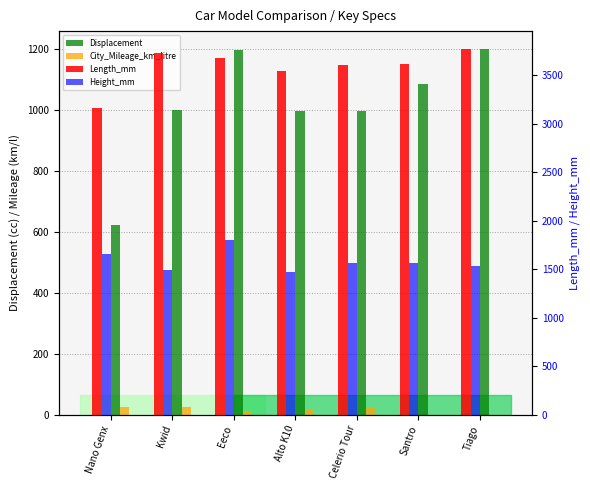

Which series changed the most between Kwid and Eeco?

Height_mm